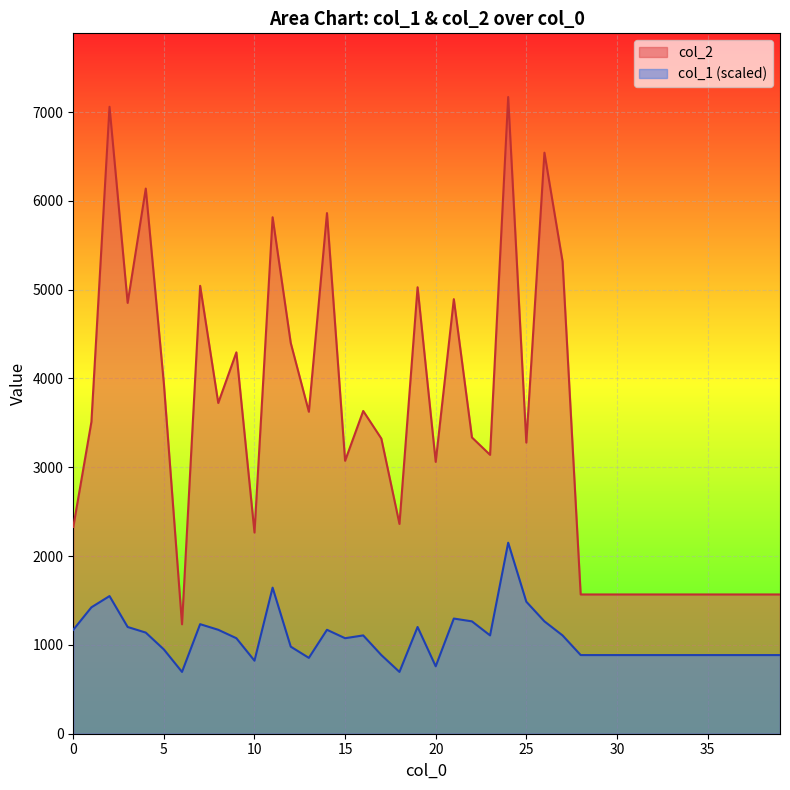

True or false: col_1 has more than 2 points higher than both neighbors.

True